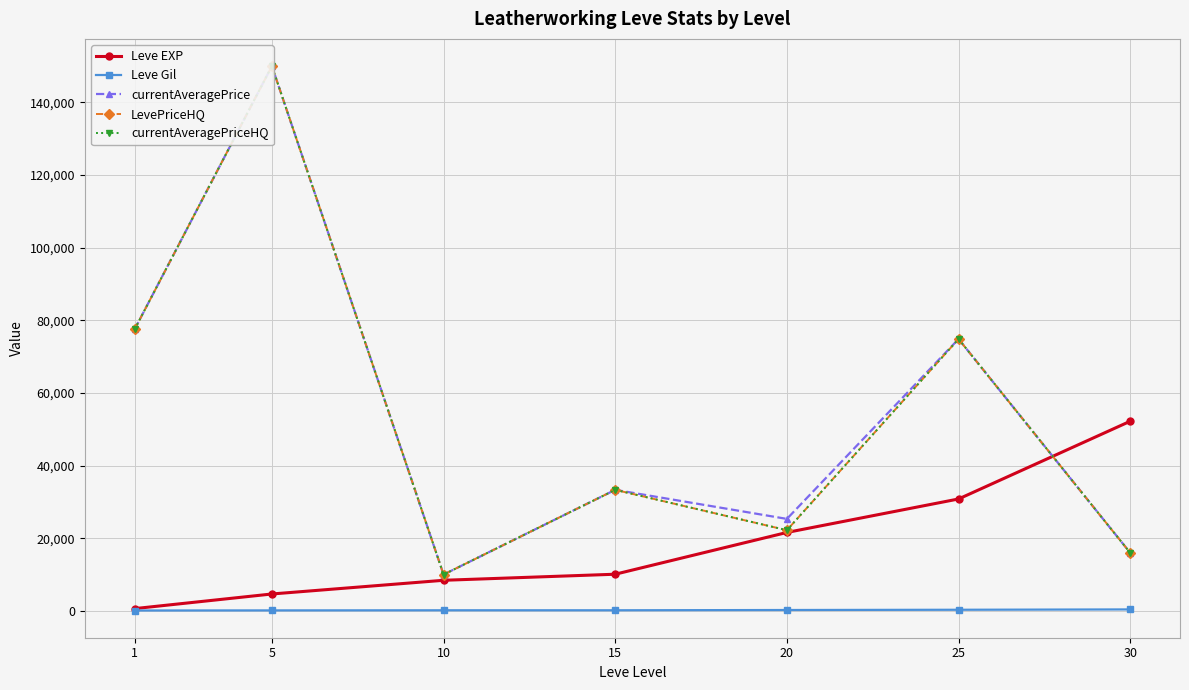

Rank the series at 30 from highest to lowest value.

Leve EXP, currentAveragePrice, LevePriceHQ, currentAveragePriceHQ, Leve Gil